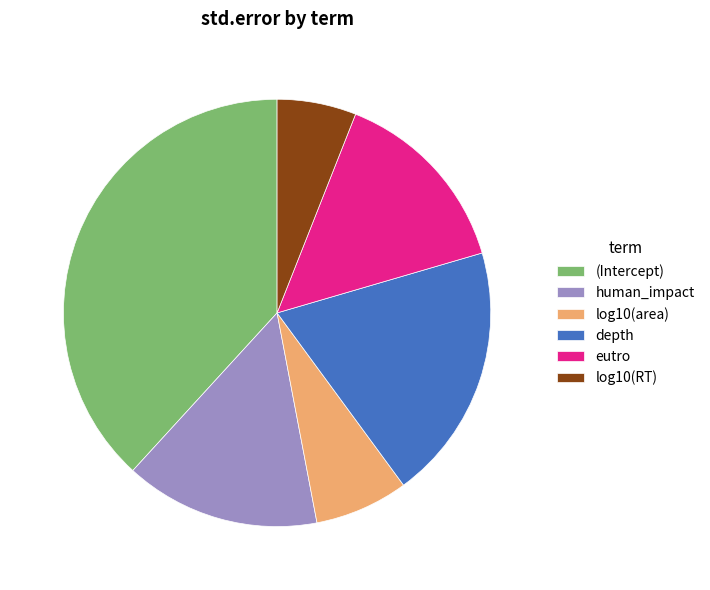

Is there any slice that represents more than half of the pie?

No